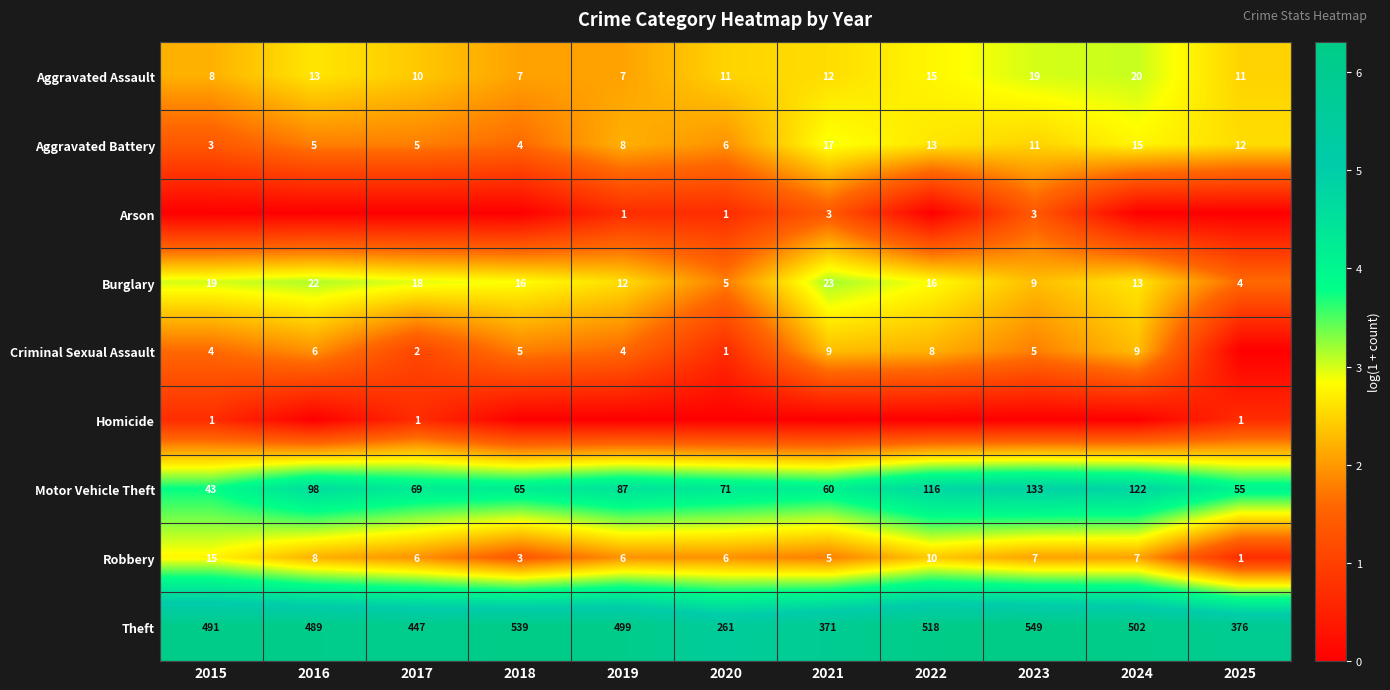

How many series are shown in this chart?

9